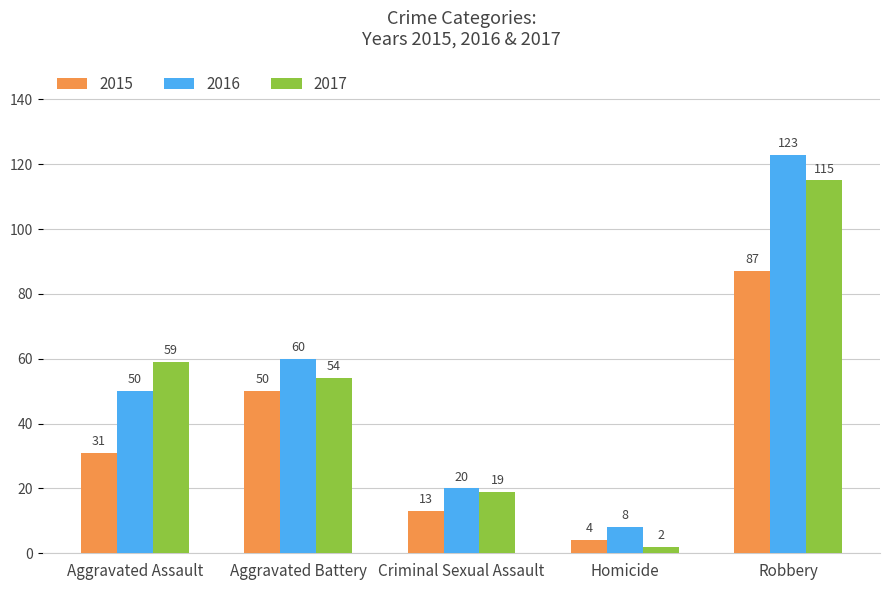

Which category has the lowest value in the 2016 series?

Homicide